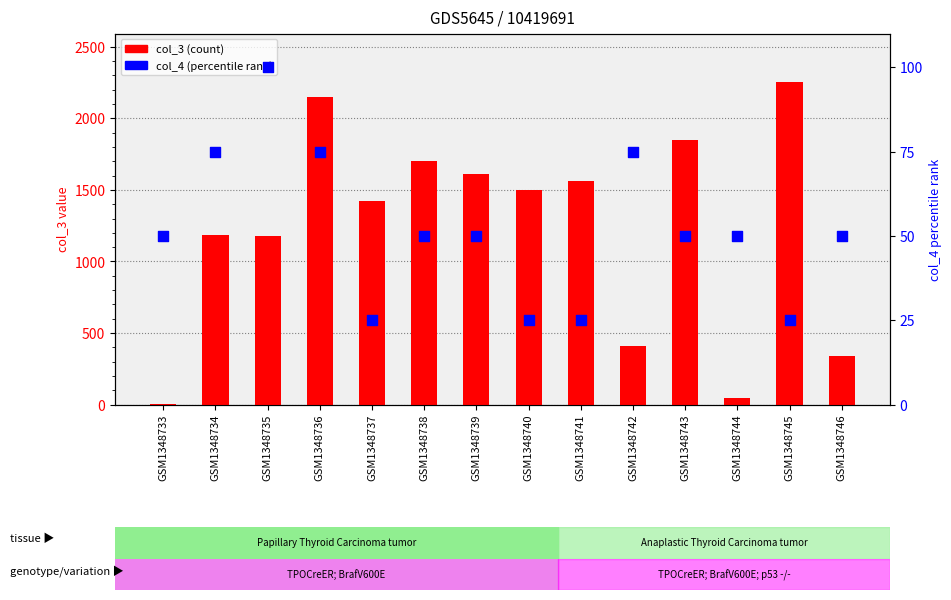

At how many categories does at least one series exceed 1016?

10